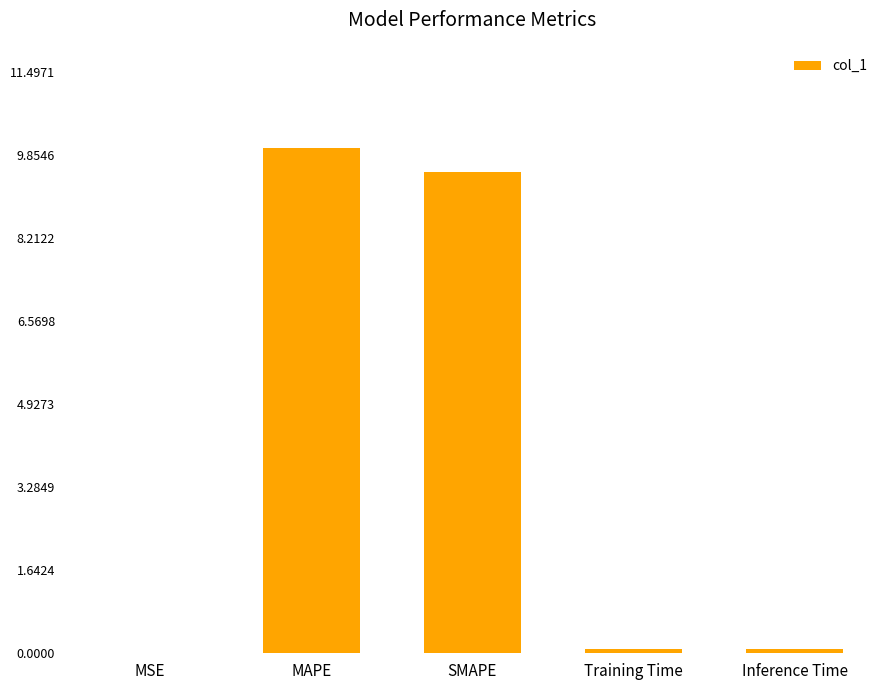

What is the average value?

3.9